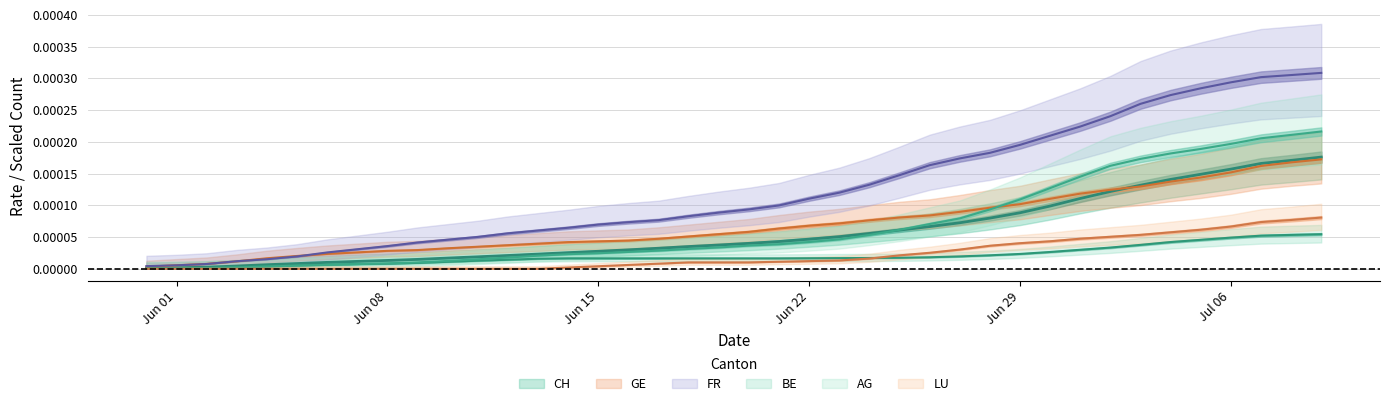

Is the value of LU_pc at 2020-06-27 greater than the value of FR_pc at 2020-06-11?

No